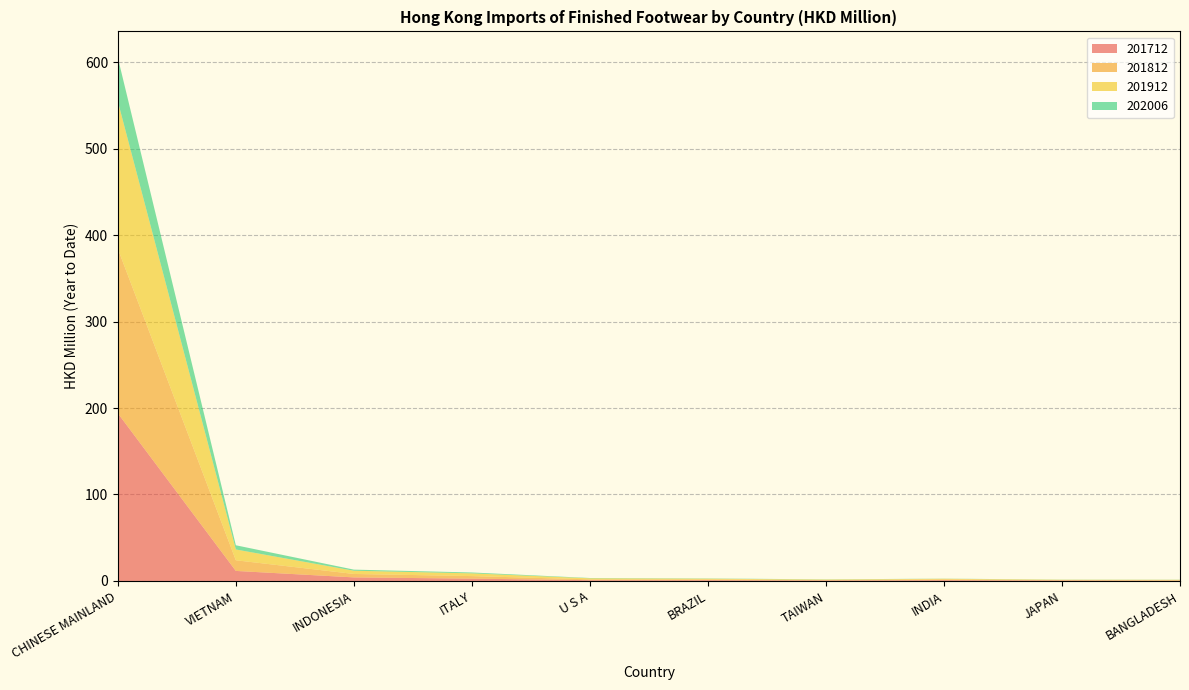

Reading left to right, list all the values displayed in this chart.

201712: 193.9	11.6	4.1	2.7	0.9	0.9	0.6	0.9	0.6	0.4
201812: 190.3	12.3	4.0	2.9	0.9	0.8	0.5	0.9	0.4	0.4
201912: 170.4	12.5	3.7	3.2	1.2	0.9	0.5	0.7	0.4	0.6
202006: 50.7	4.9	1.3	1.0	0.4	0.3	0.2	0.2	0.2	0.2